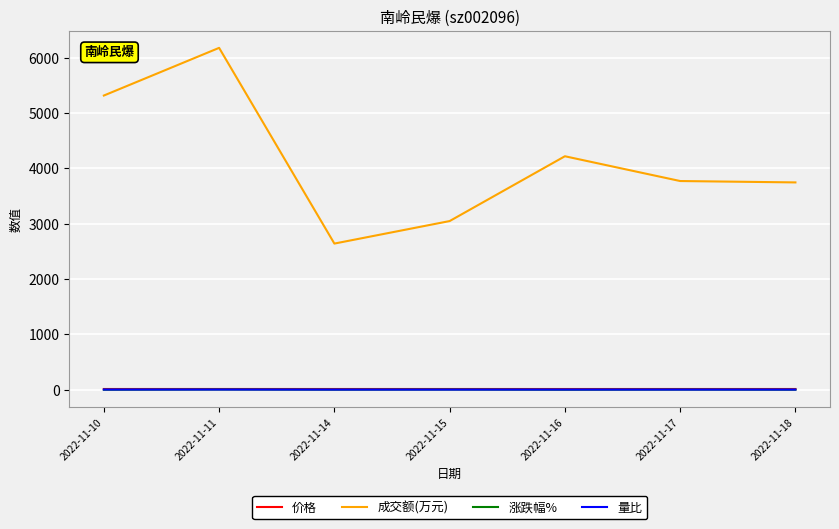

Which series has the largest range (max minus min)?

成交额(万元)